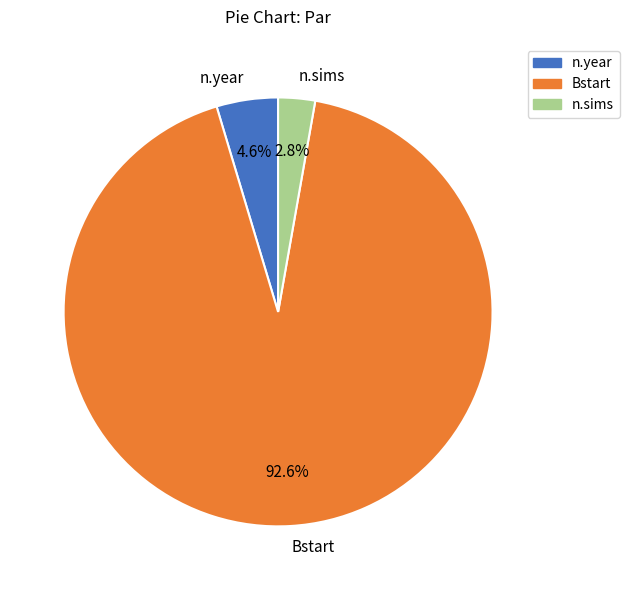

Count the number of slices in the pie.

3